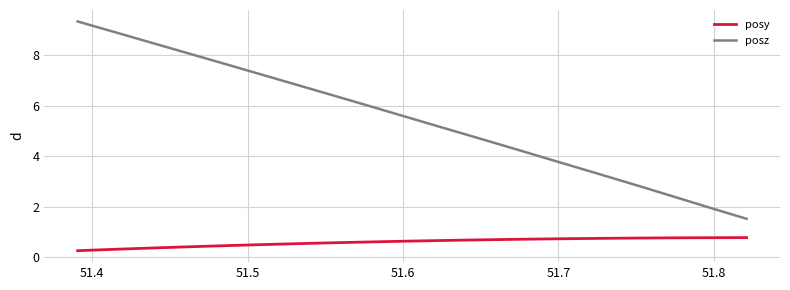

What is the sum of all posy values?

19.3